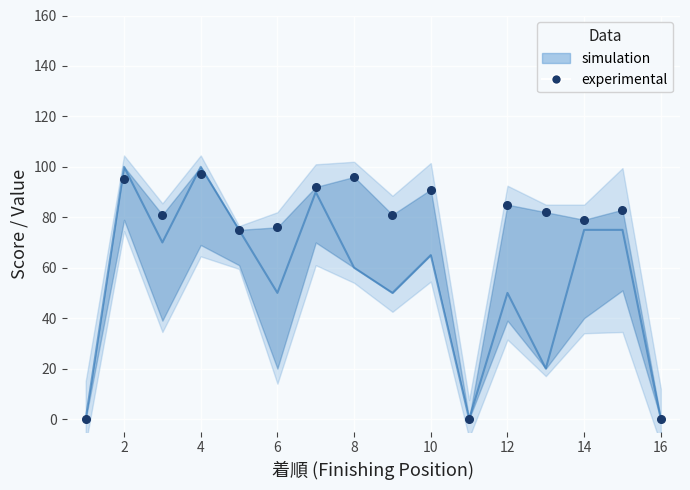

How many lines are shown in the chart?

1